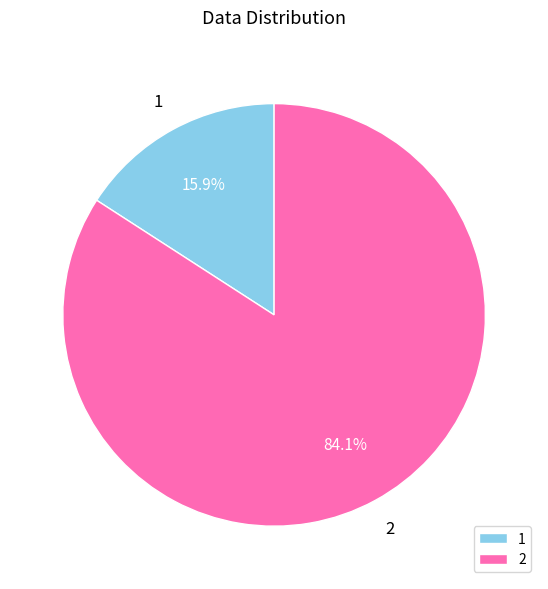

True or false: 1 accounts for 9% of the total.

False